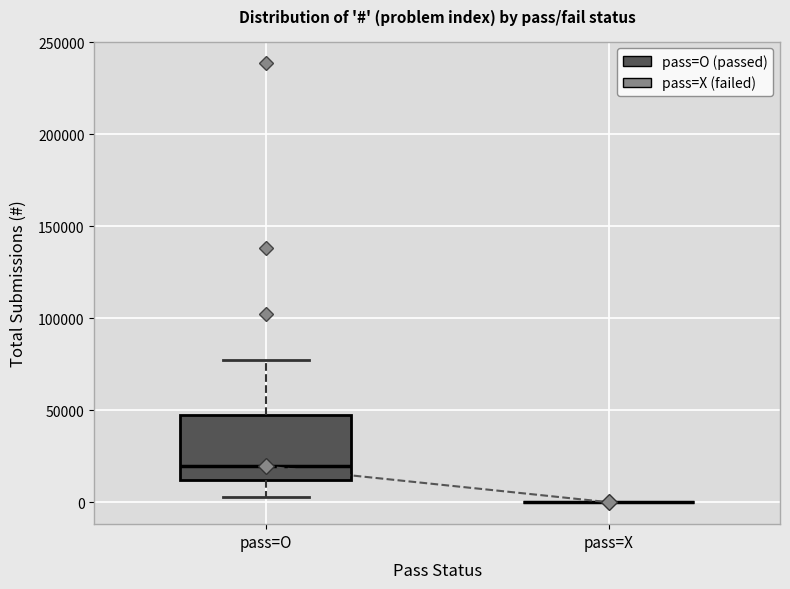

Where is the upper edge of the box for pass=O on the y-axis? The values are not printed on the chart, so give them approximately, as read against the axis.

45000